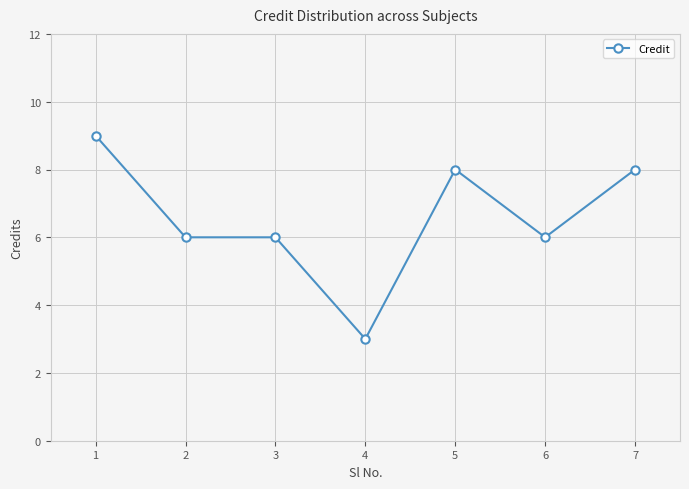

Read the value at 1.

9